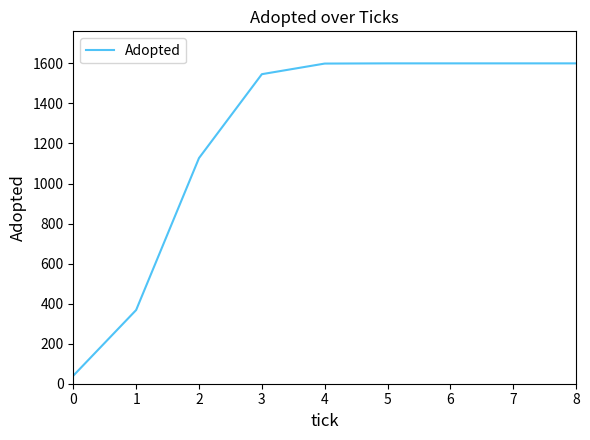

Approximately how many times larger is the value at 1 compared to 0?

9.2